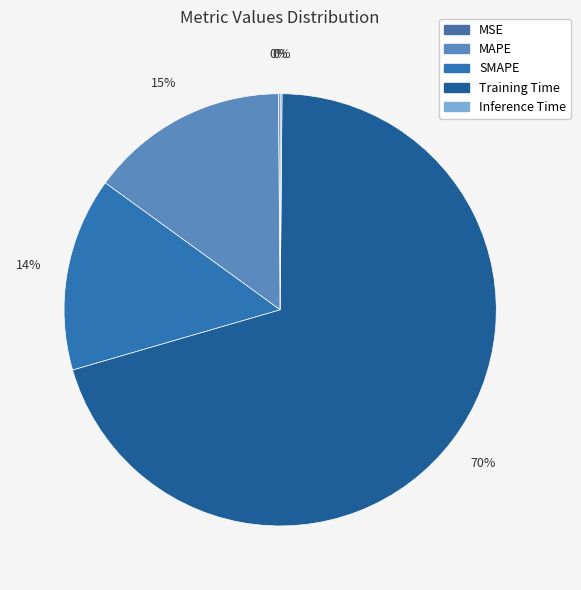

Which category has the smallest portion of the pie?

Inference Time